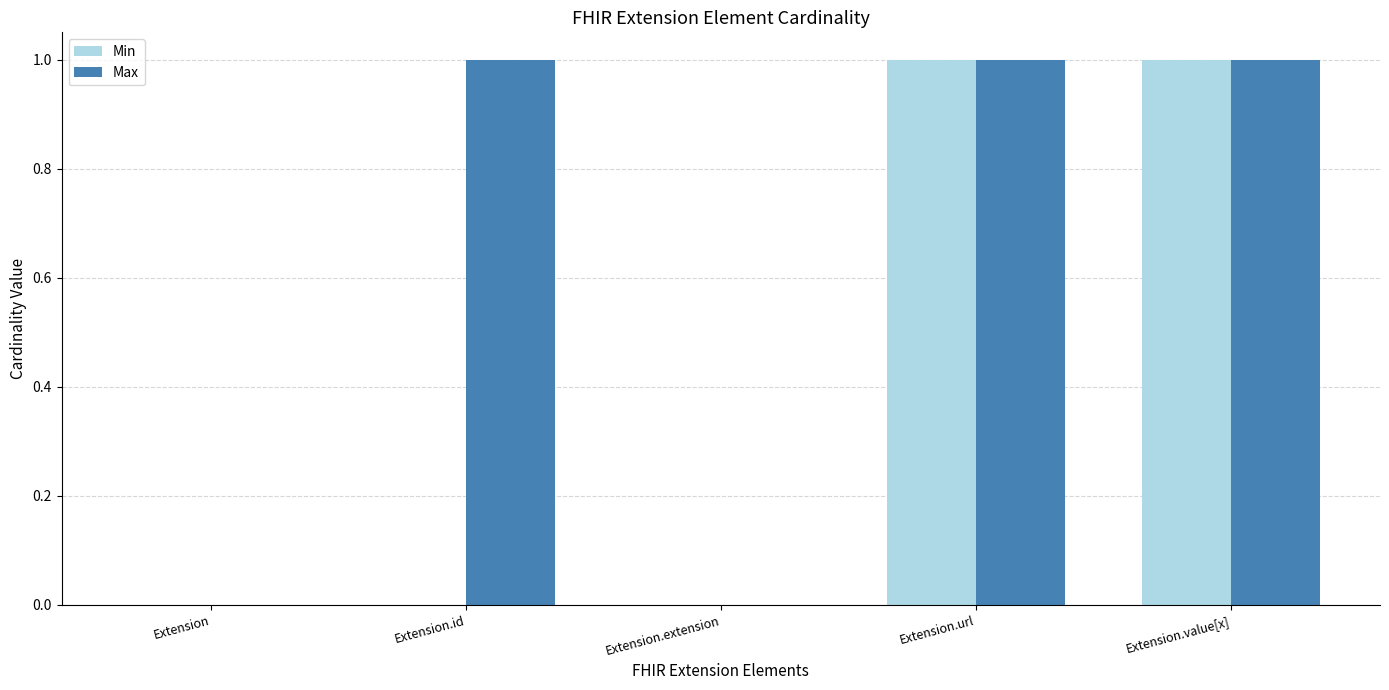

The value of Min at Extension.url is 2. True or false?

False